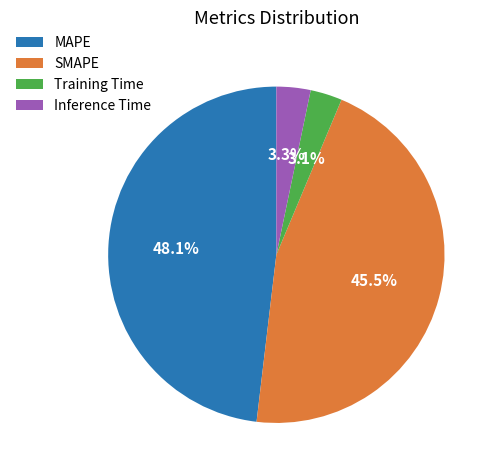

What percentage is the Inference Time slice, to the nearest percent?

3%